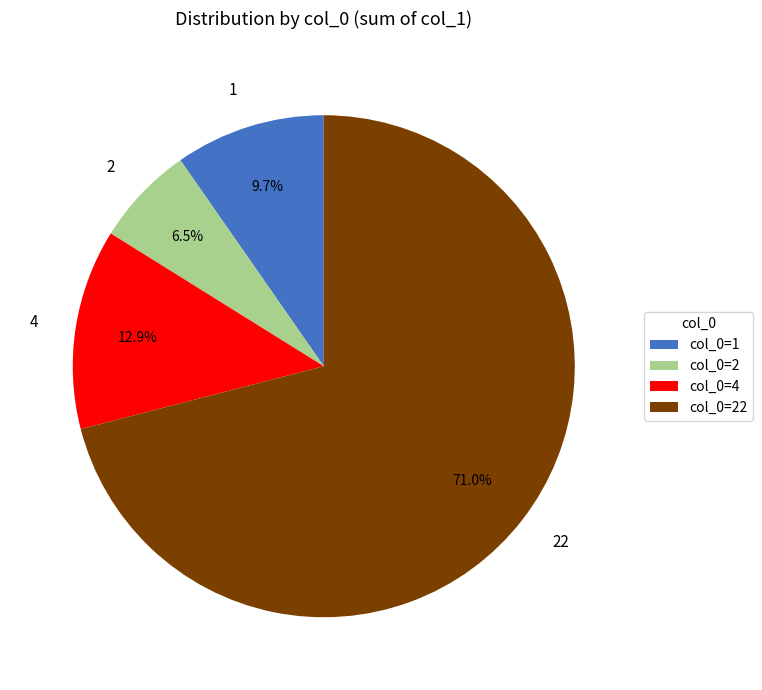

Does 1 represent more than half of the total?

No